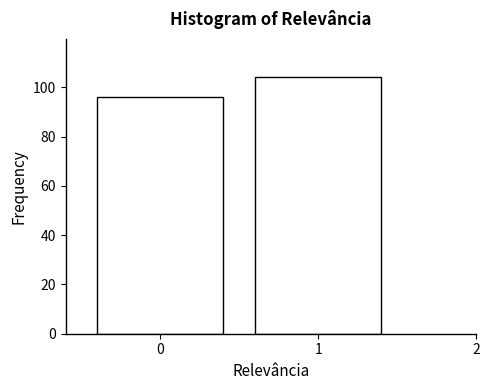

Reading left to right, extract all data points from this chart.

96	104